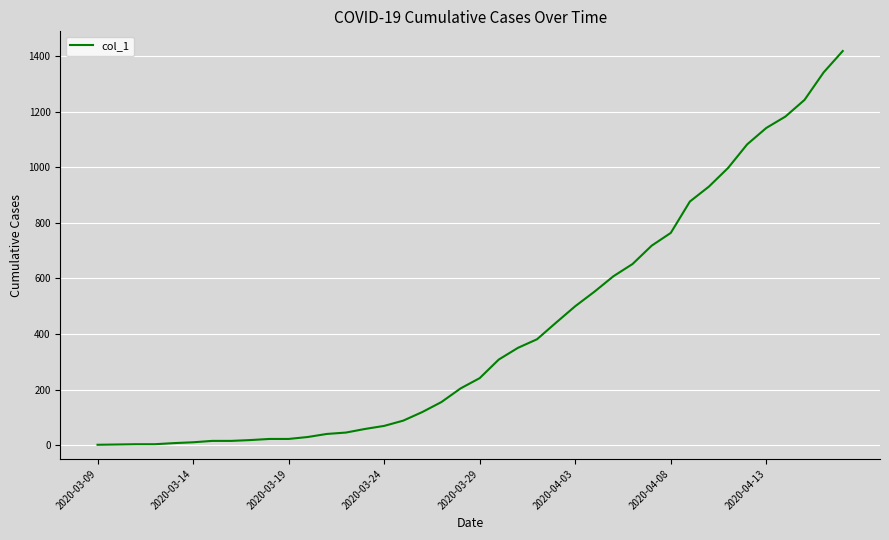

What is the maximum value shown in the chart?

1419